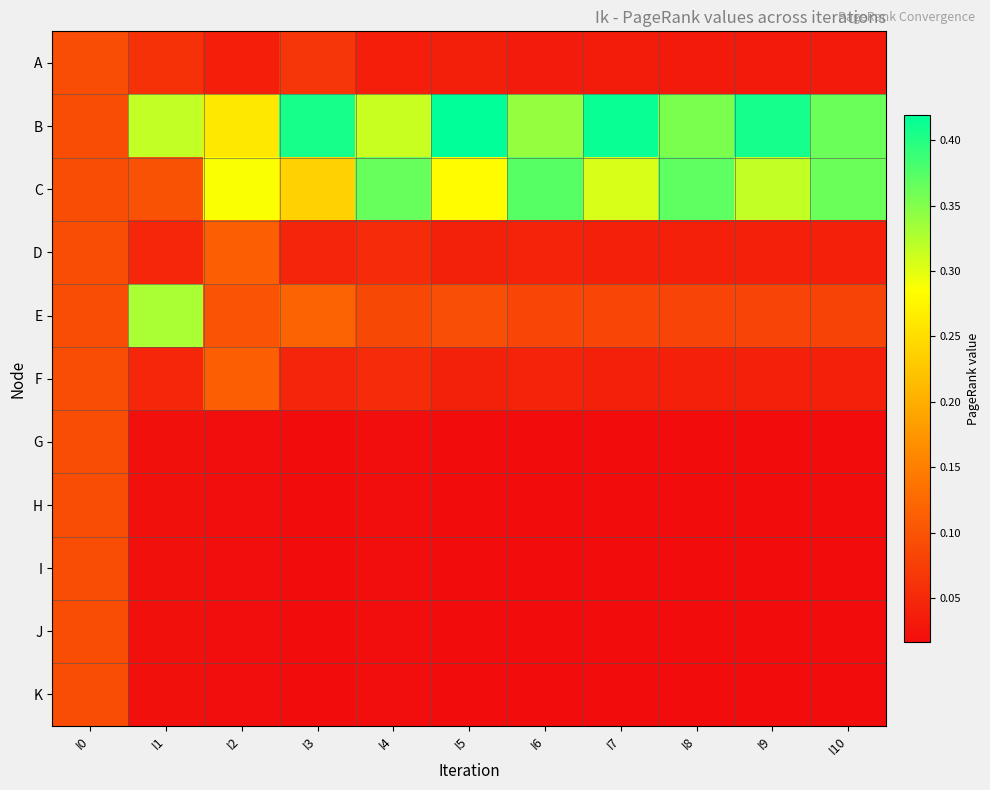

Reading left to right, list all the values displayed in this chart.

A: I0=0.1	I1=0.1	I2=0.0	I3=0.1	I4=0.0	I5=0.0	I6=0.0	I7=0.0	I8=0.0	I9=0.0	I10=0.0
B: I0=0.1	I1=0.3	I2=0.3	I3=0.4	I4=0.3	I5=0.4	I6=0.3	I7=0.4	I8=0.4	I9=0.4	I10=0.4
C: I0=0.1	I1=0.1	I2=0.3	I3=0.2	I4=0.4	I5=0.3	I6=0.4	I7=0.3	I8=0.4	I9=0.3	I10=0.4
D: I0=0.1	I1=0.0	I2=0.1	I3=0.0	I4=0.1	I5=0.0	I6=0.0	I7=0.0	I8=0.0	I9=0.0	I10=0.0
E: I0=0.1	I1=0.3	I2=0.1	I3=0.1	I4=0.1	I5=0.1	I6=0.1	I7=0.1	I8=0.1	I9=0.1	I10=0.1
F: I0=0.1	I1=0.0	I2=0.1	I3=0.0	I4=0.1	I5=0.0	I6=0.0	I7=0.0	I8=0.0	I9=0.0	I10=0.0
G: I0=0.1	I1=0.0	I2=0.0	I3=0.0	I4=0.0	I5=0.0	I6=0.0	I7=0.0	I8=0.0	I9=0.0	I10=0.0
H: I0=0.1	I1=0.0	I2=0.0	I3=0.0	I4=0.0	I5=0.0	I6=0.0	I7=0.0	I8=0.0	I9=0.0	I10=0.0
I: I0=0.1	I1=0.0	I2=0.0	I3=0.0	I4=0.0	I5=0.0	I6=0.0	I7=0.0	I8=0.0	I9=0.0	I10=0.0
J: I0=0.1	I1=0.0	I2=0.0	I3=0.0	I4=0.0	I5=0.0	I6=0.0	I7=0.0	I8=0.0	I9=0.0	I10=0.0
K: I0=0.1	I1=0.0	I2=0.0	I3=0.0	I4=0.0	I5=0.0	I6=0.0	I7=0.0	I8=0.0	I9=0.0	I10=0.0